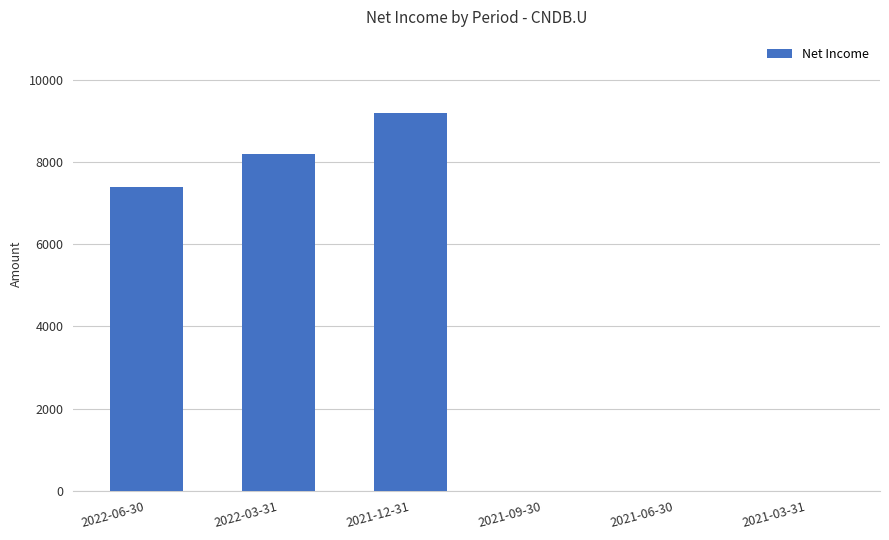

At which category does the chart reach its peak across all series?

2021-12-31